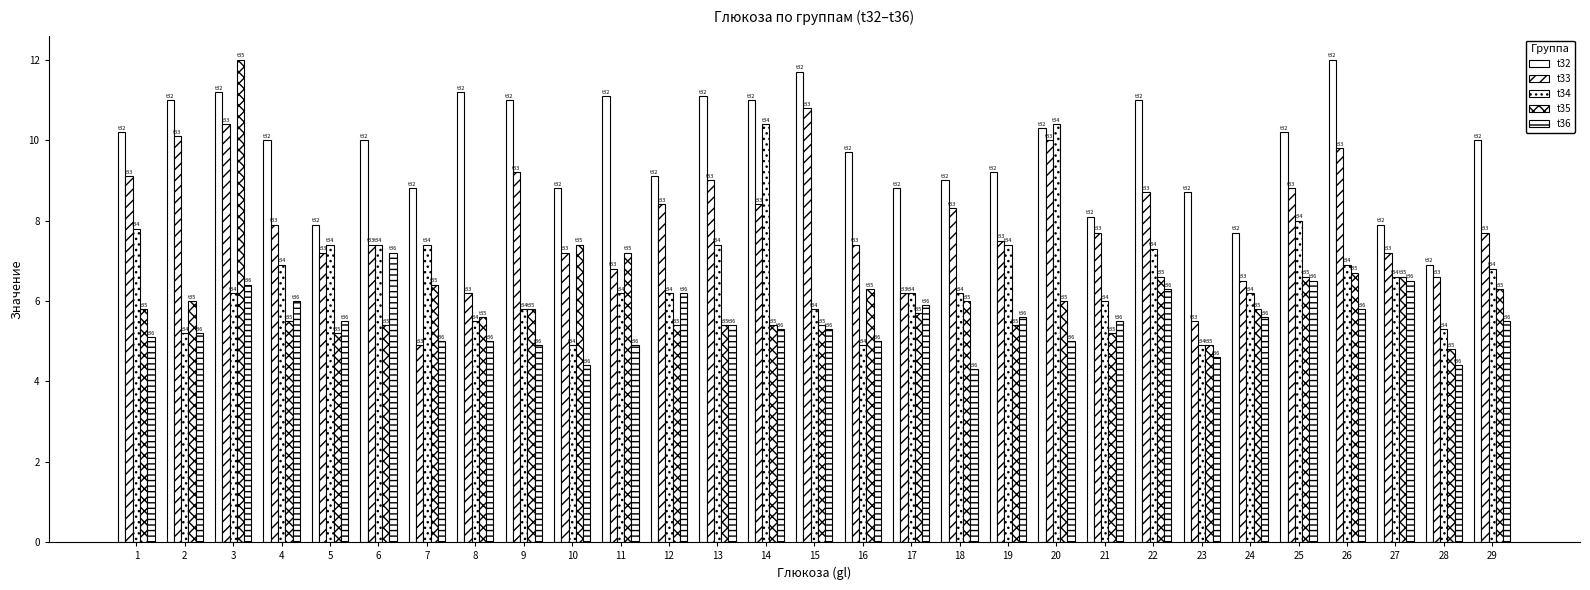

Count the number of categories in the chart.

29